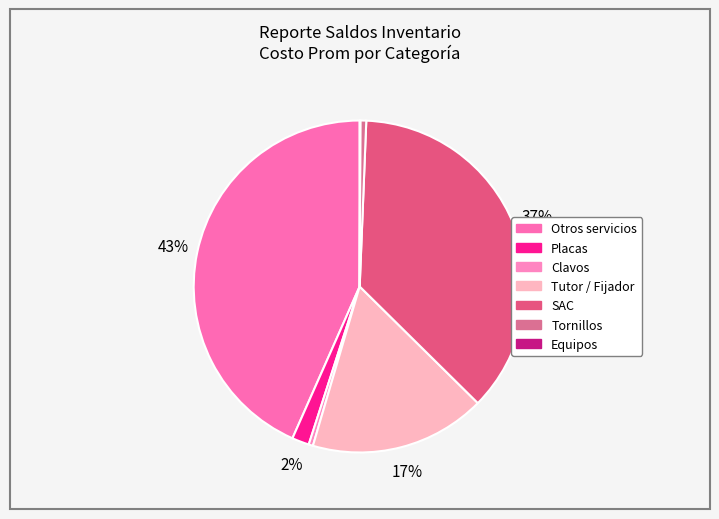

Which slice is the smallest?

Equipos